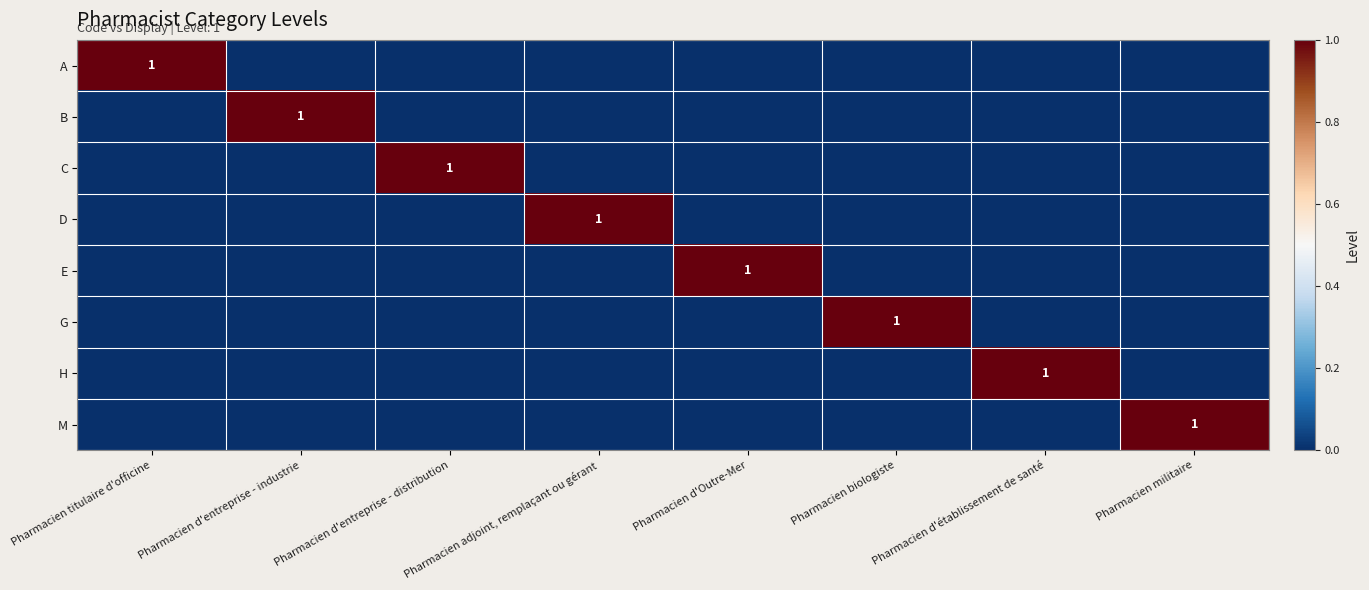

Rank the series at Pharmacien d'établissement de santé from lowest to highest value.

A, B, C, D, E, G, M, H